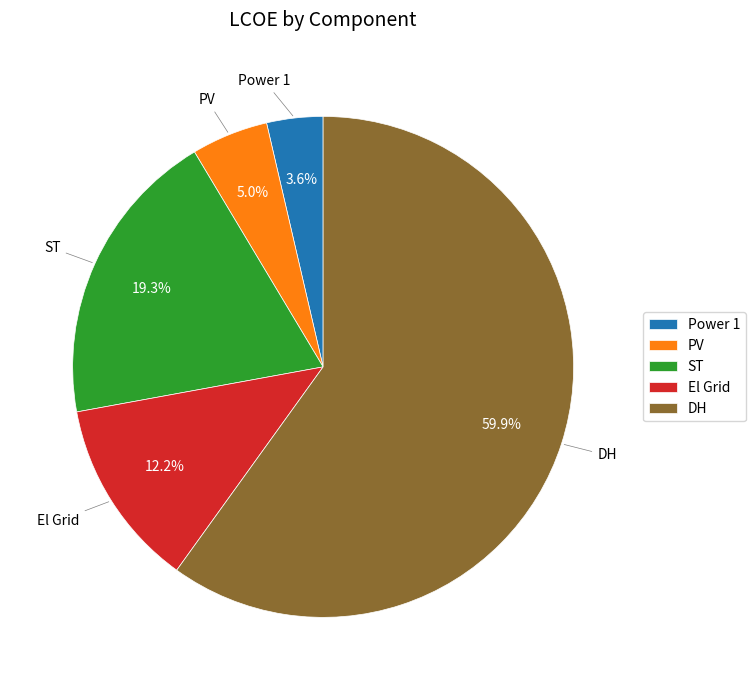

How many segments does this pie chart have?

5